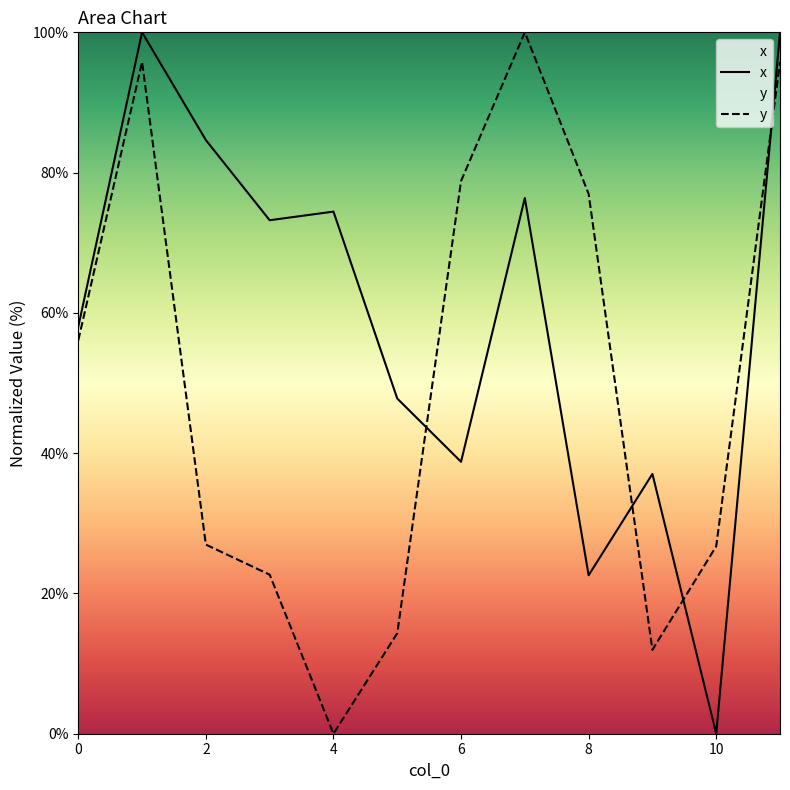

How many lines are shown in the chart?

2